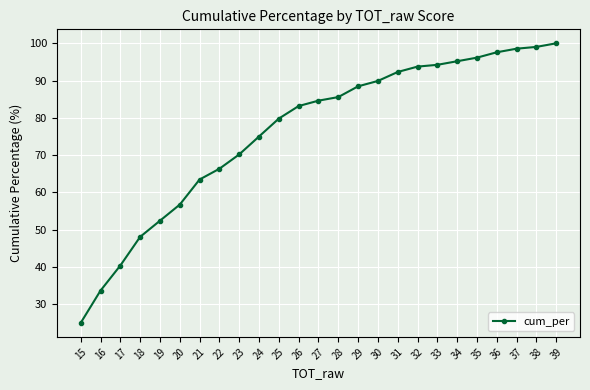

What value does the data have at 27?

84.6